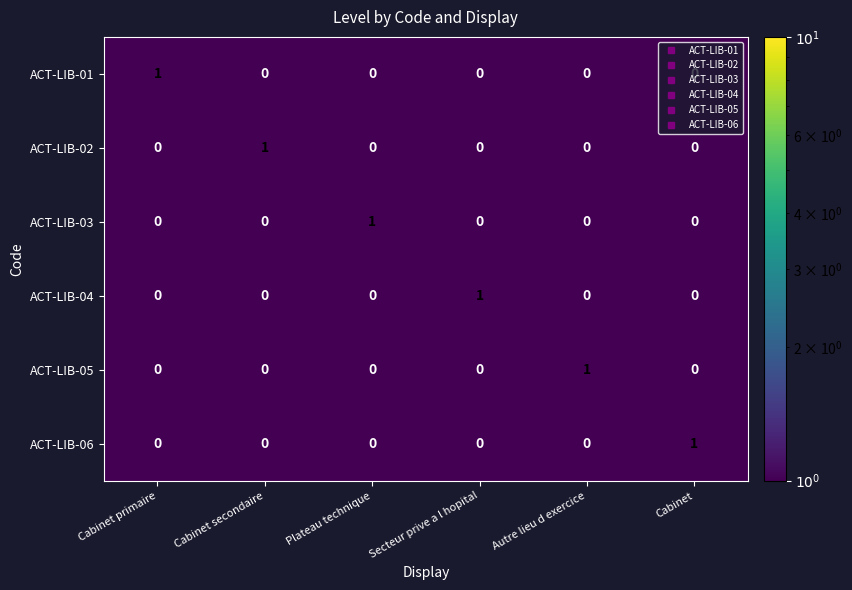

How many ACT-LIB-05 values are between 0 and 1?

6